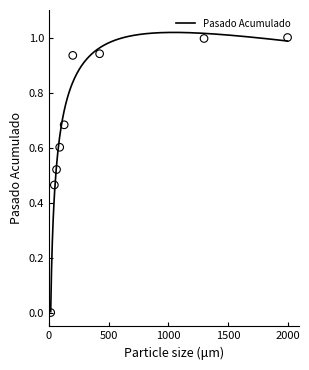

Which has a higher value, 64 or 45.5?

64